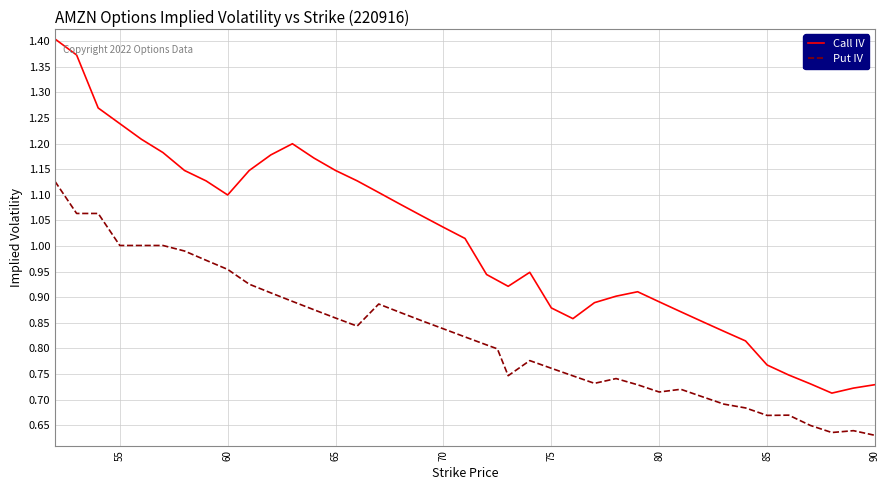

How many distinct data groups are displayed?

2